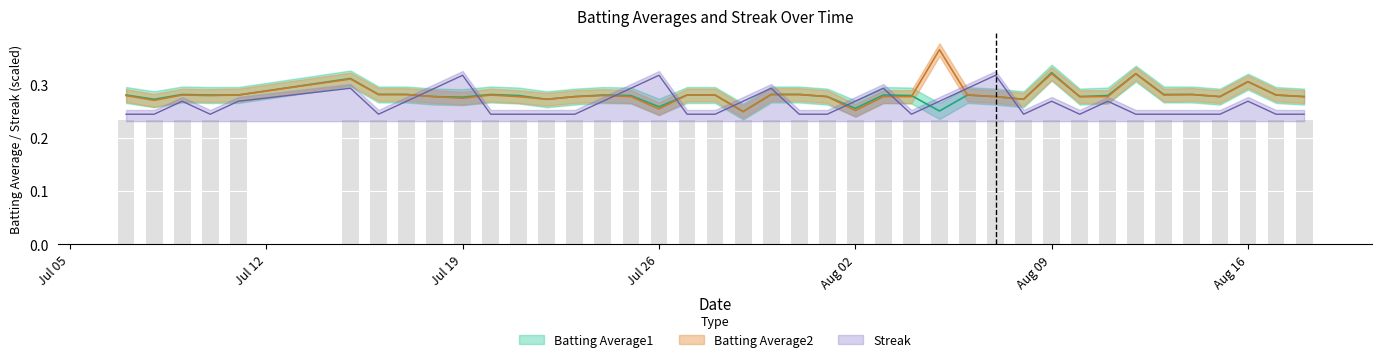

What is the difference between the highest and lowest values at Aug 09?

0.1